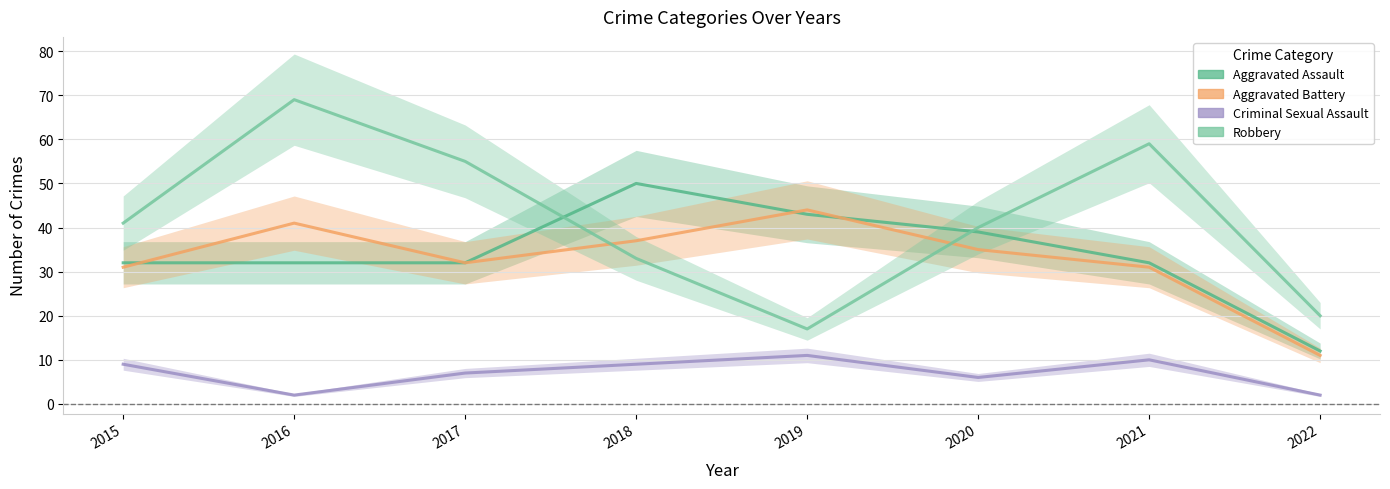

List the labels in order of Aggravated Assault value, smallest first.

2022, 2015, 2016, 2017, 2021, 2020, 2019, 2018